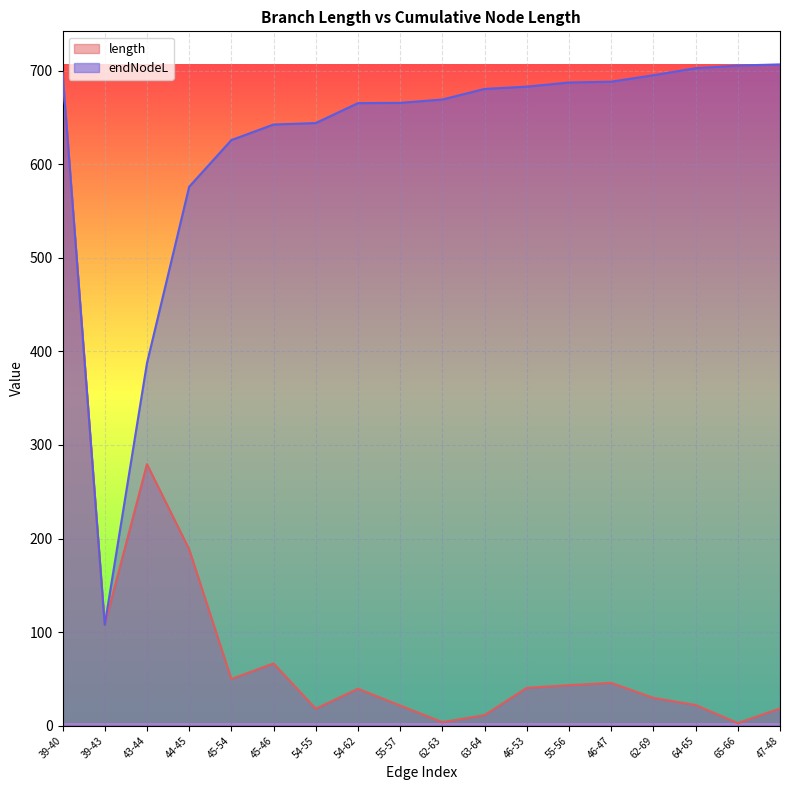

At how many categories does at least one series exceed 580?

15